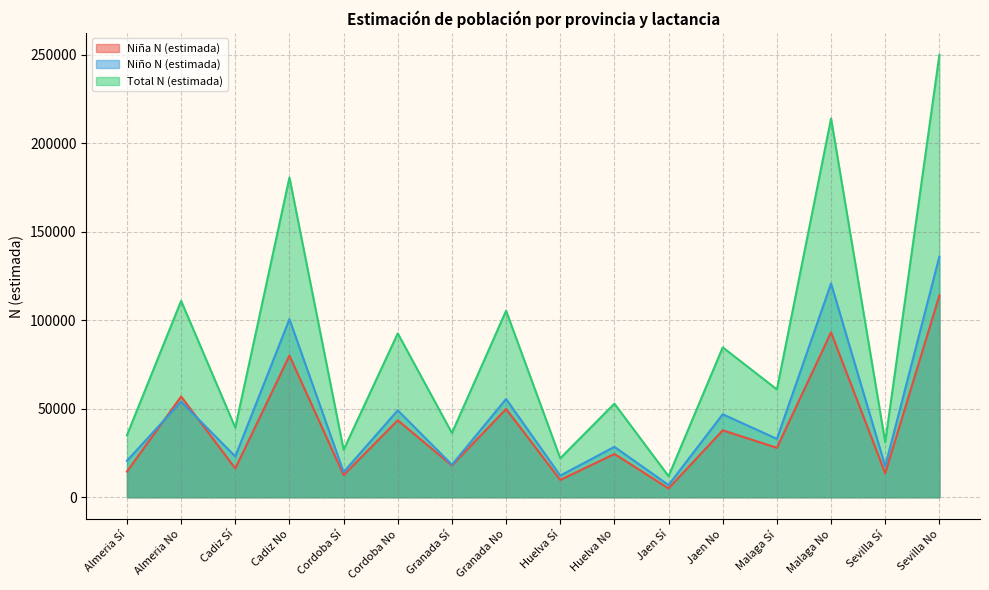

What is the difference between the highest and lowest values at Jaen Sí?

6895